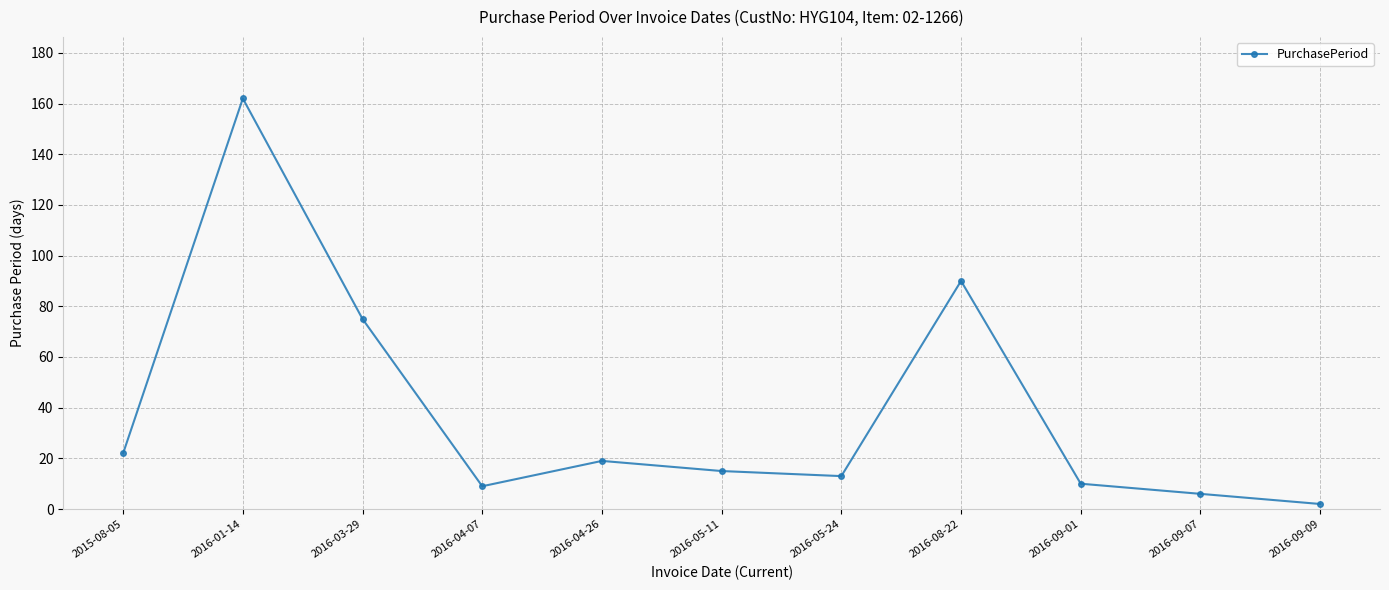

The value at 2016-04-07 is 9. True or false?

True